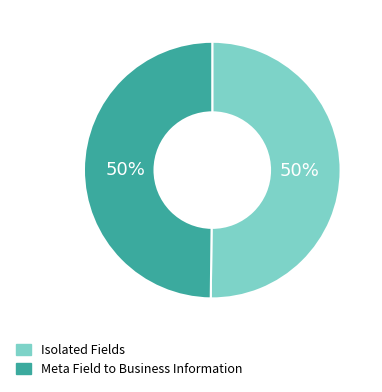

Combined, do Isolated Fields and Meta Field to Business Information account for over 50%?

Yes